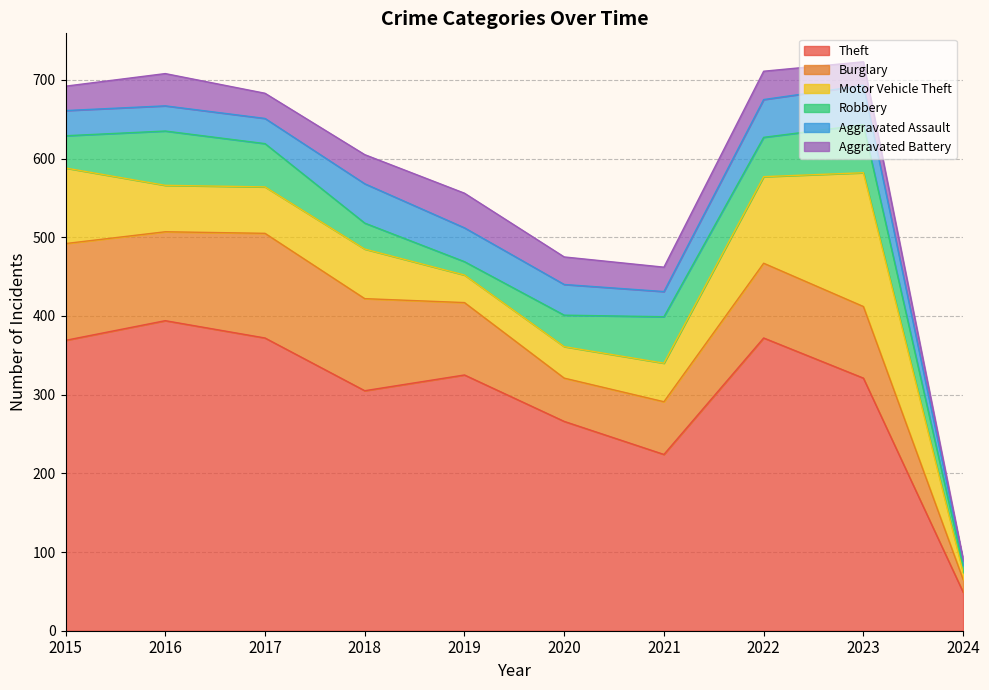

Reading right to left, what are all the values shown in this chart?

Theft: 49	321	372	224	266	325	305	372	394	369
Burglary: 16	91	95	67	55	92	117	133	113	123
Motor Vehicle Theft: 9	170	110	49	40	35	63	59	59	96
Robbery: 9	61	50	59	40	17	33	55	69	41
Aggravated Assault: 6	50	48	32	39	43	50	32	32	32
Aggravated Battery: 2	30	36	31	35	44	37	32	41	31